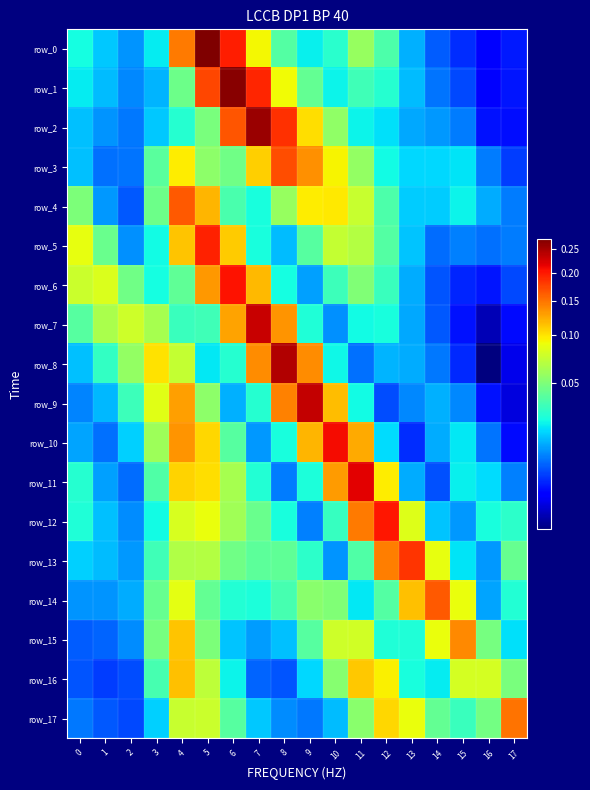

What is the spread (max minus min) of values at 4?

0.1